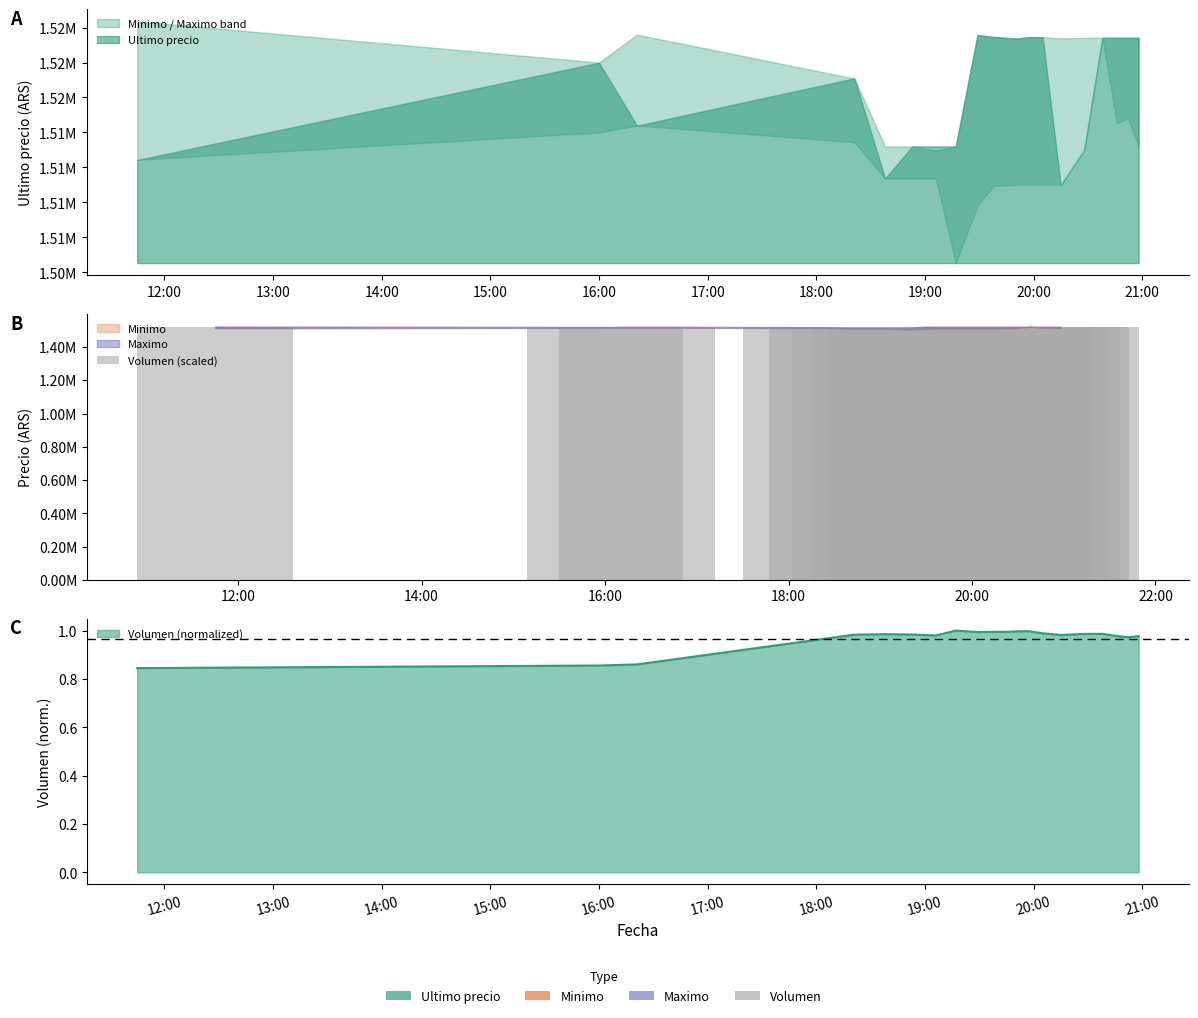

Which category has the highest value across all series?

19:00